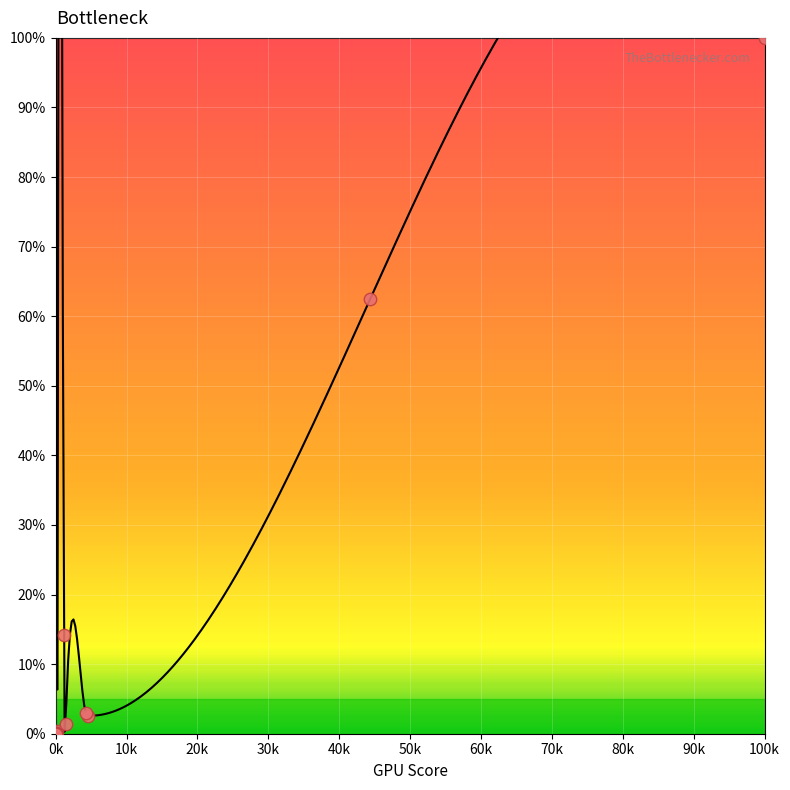

What Y value in the scatter plot is closest to 50?

62.4